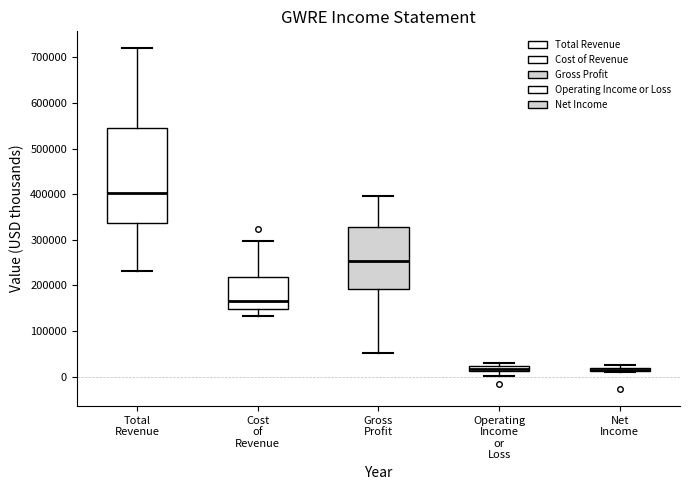

Where does the lower whisker of the box for Cost of Revenue end on the y-axis? The values are not printed on the chart, so give them approximately, as read against the axis.

130000